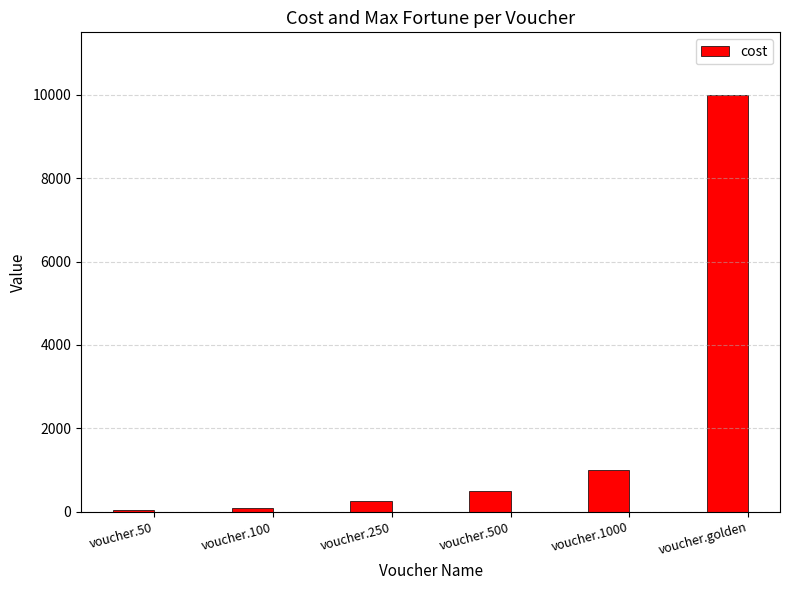

Are the bars grouped side by side (vs. stacked)?

No